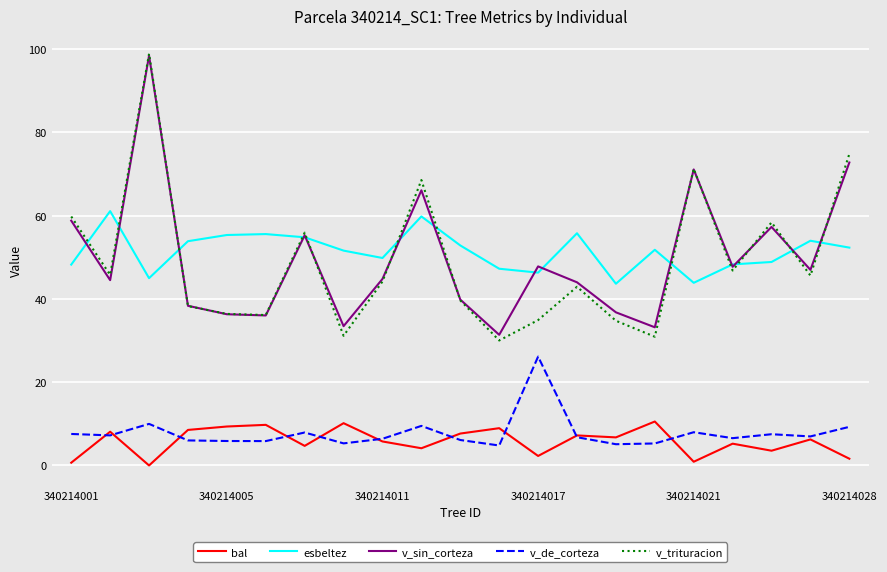

How many categories are shown in the chart?

21